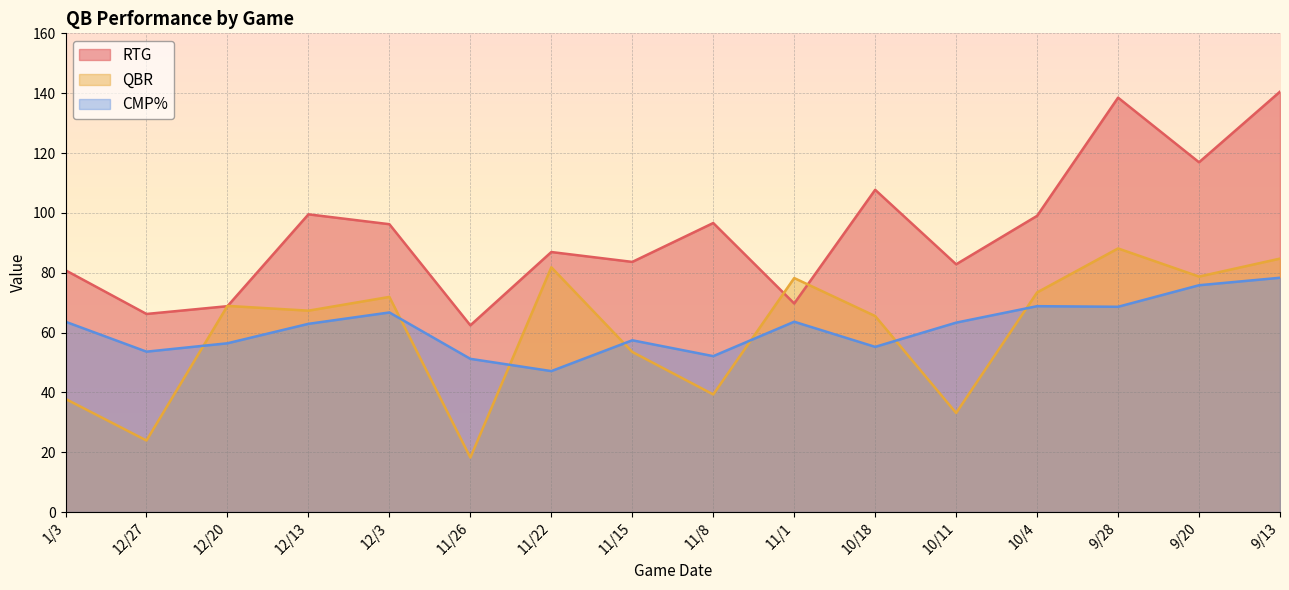

Between 9/28 and 9/13, which series saw the biggest shift?

CMP%